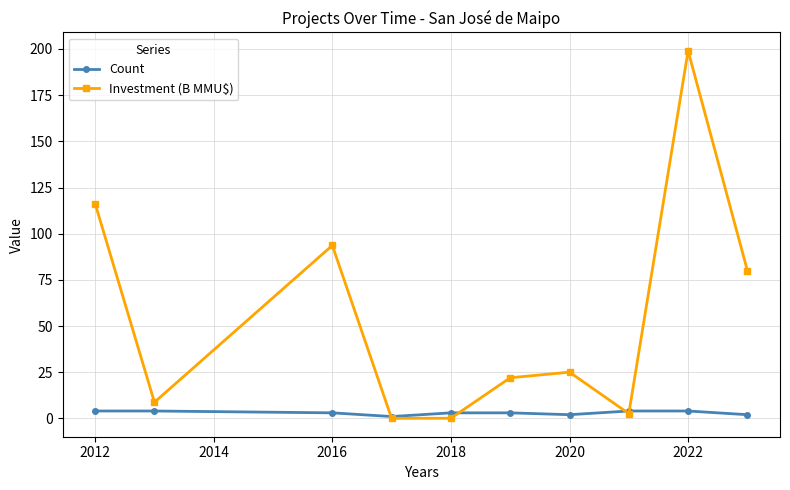

At how many categories does at least one series exceed 54?

4